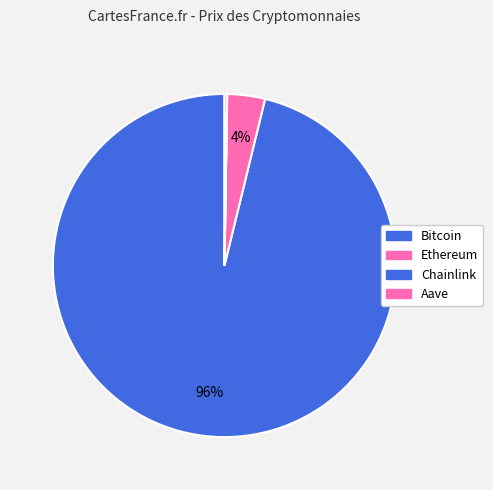

Do Ethereum and Aave together represent more than half of the pie?

No